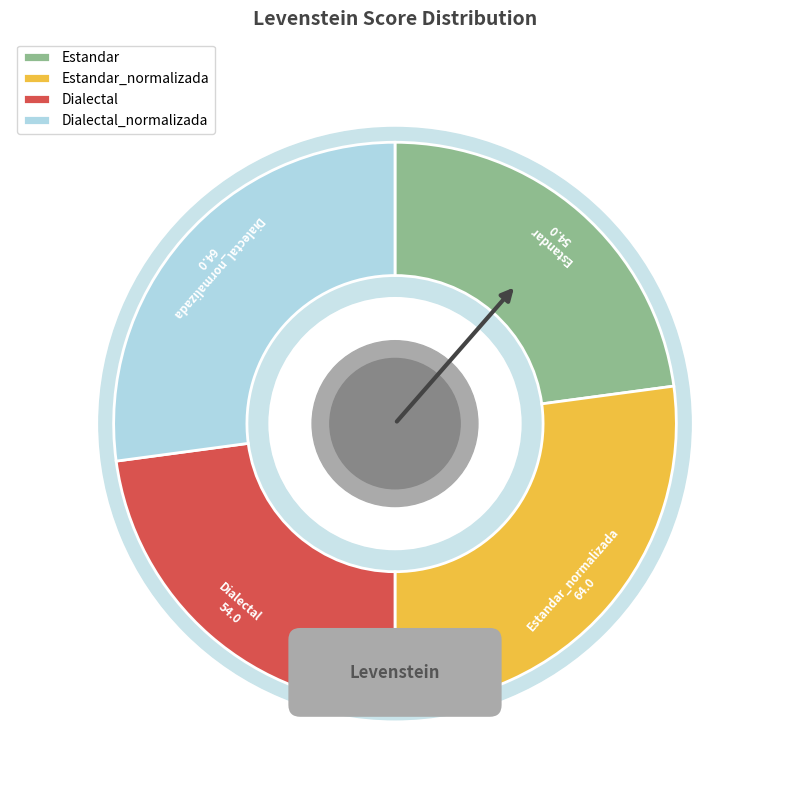

Is Estandar the majority of the pie?

No